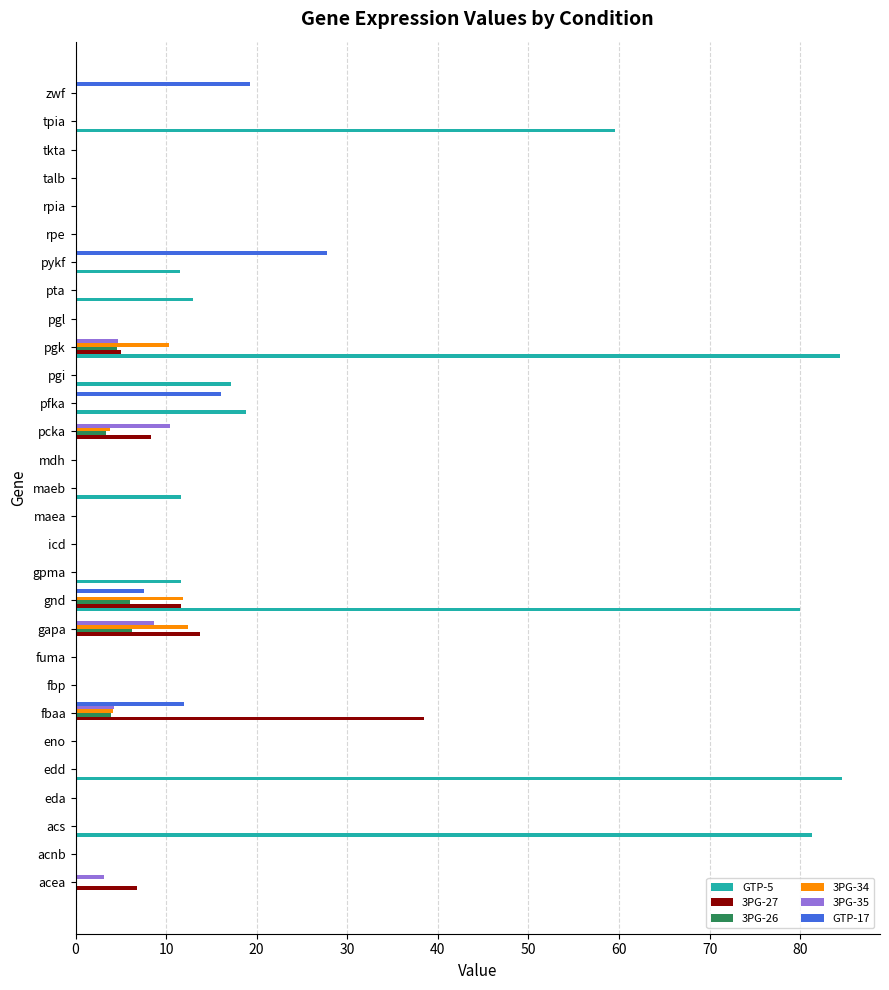

What is the sum of the 3PG-26 values at fbaa and acnb?

3.9